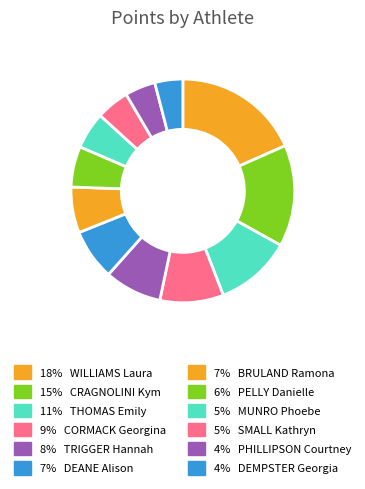

Count the number of slices in the pie.

12